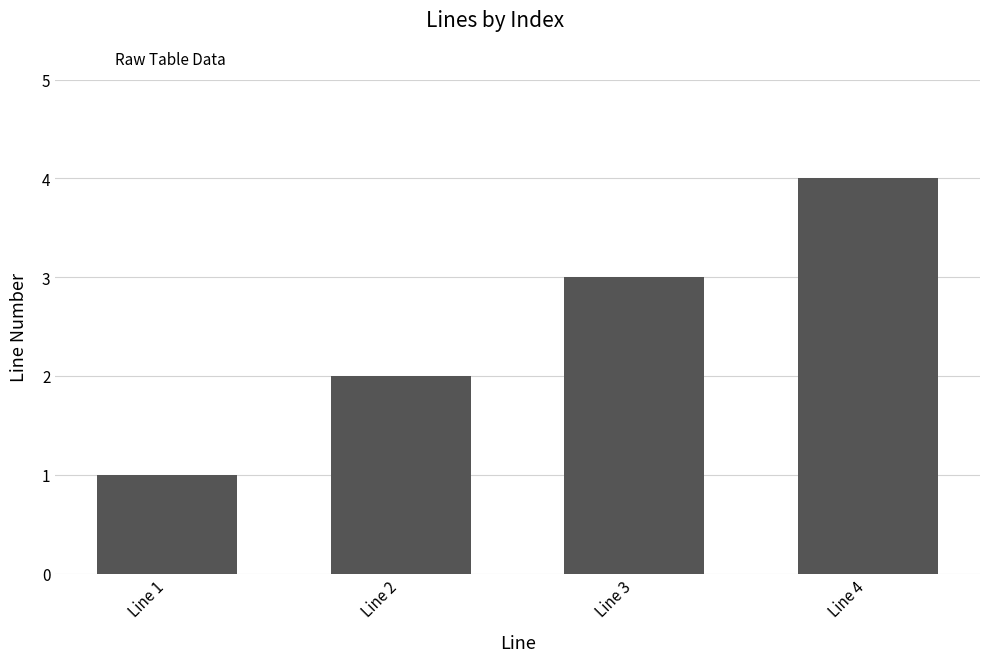

What value does the data have at Line 3?

3